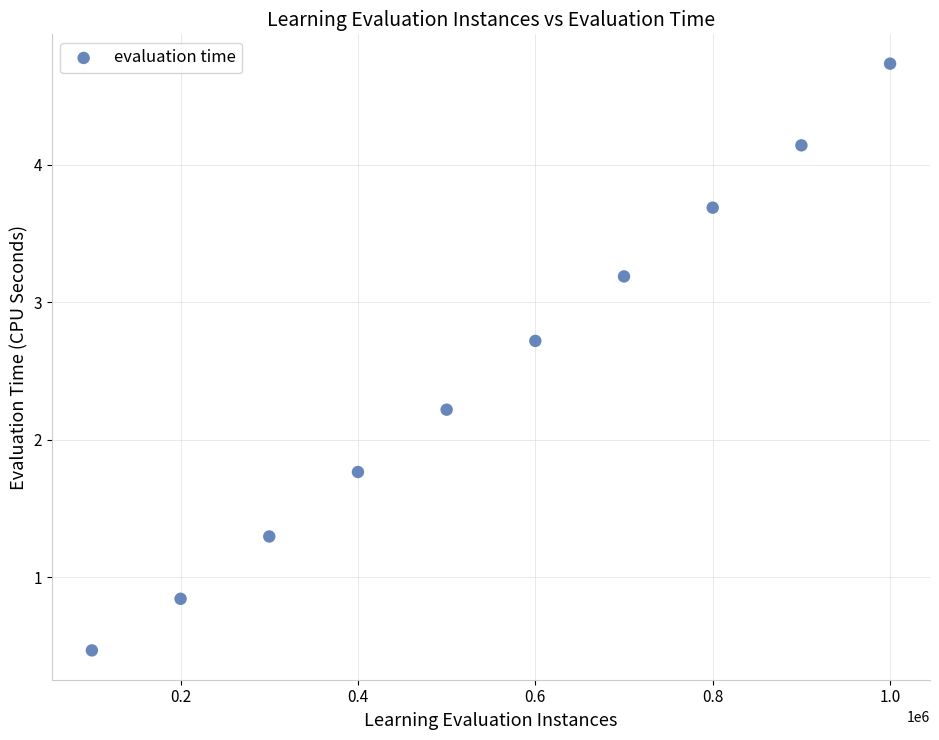

What is the range of X values (max minus min)?

900000.0